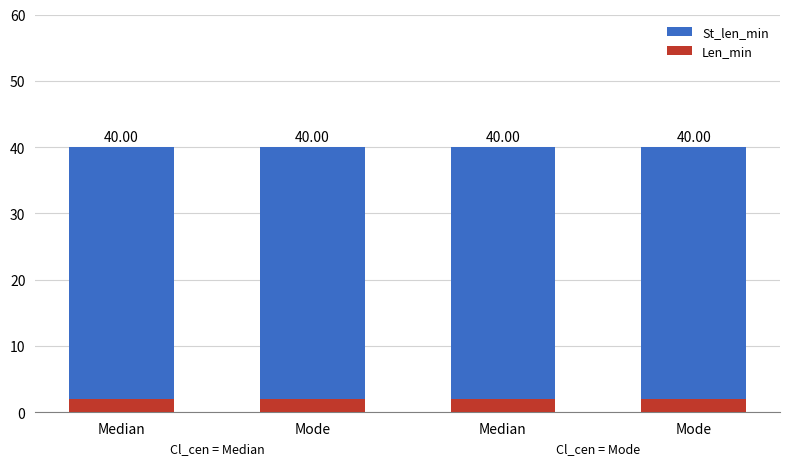

At which label does St_len_min reach its minimum?

Median